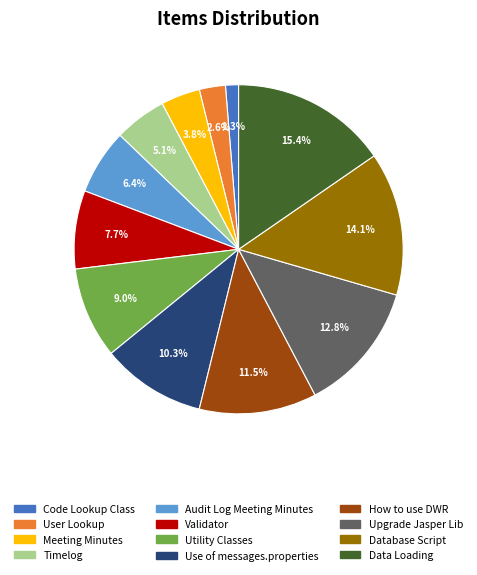

Which has a higher value, Audit Log Meeting Minutes or Code Lookup Class?

Audit Log Meeting Minutes